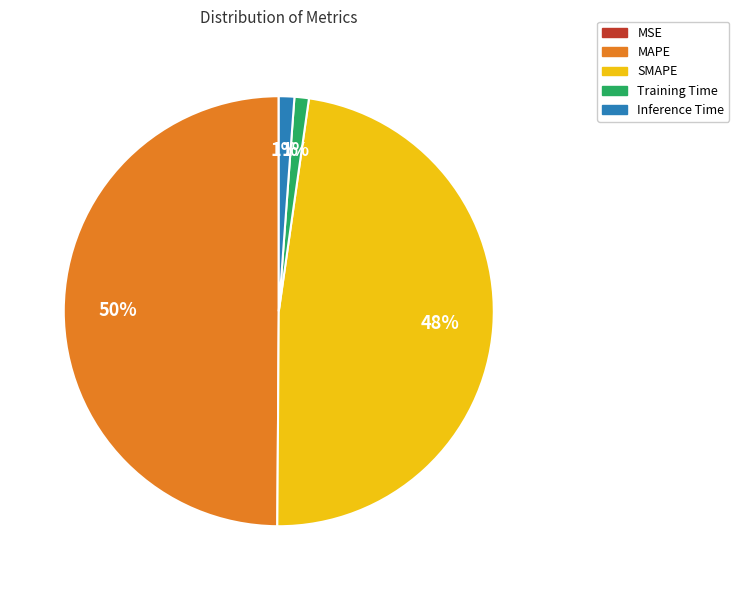

To the nearest percent, what is the average slice percentage?

20%